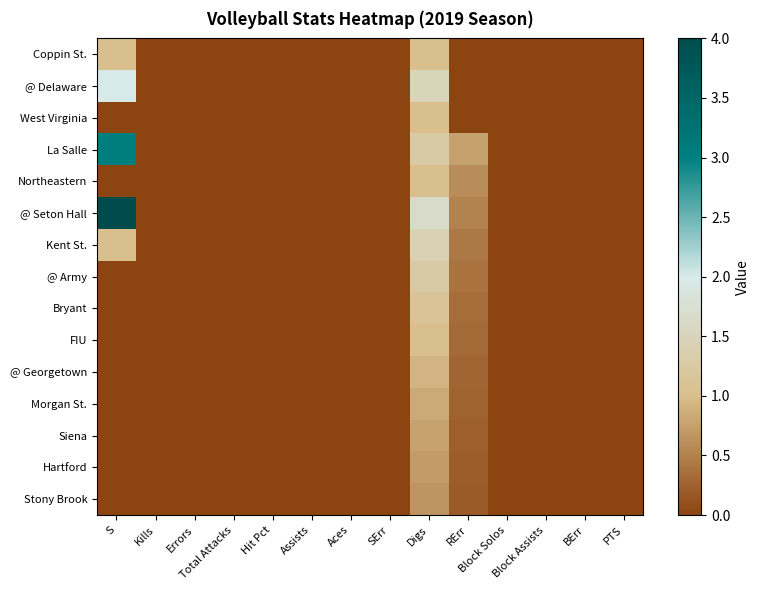

Which series has the widest spread of values?

@ Seton Hall